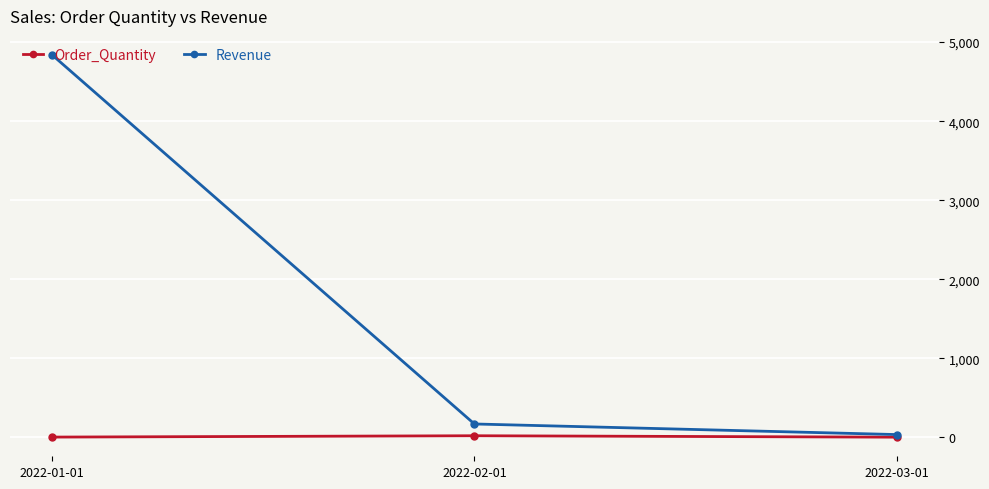

What is the label of the 1st point from the left?

2022-01-01